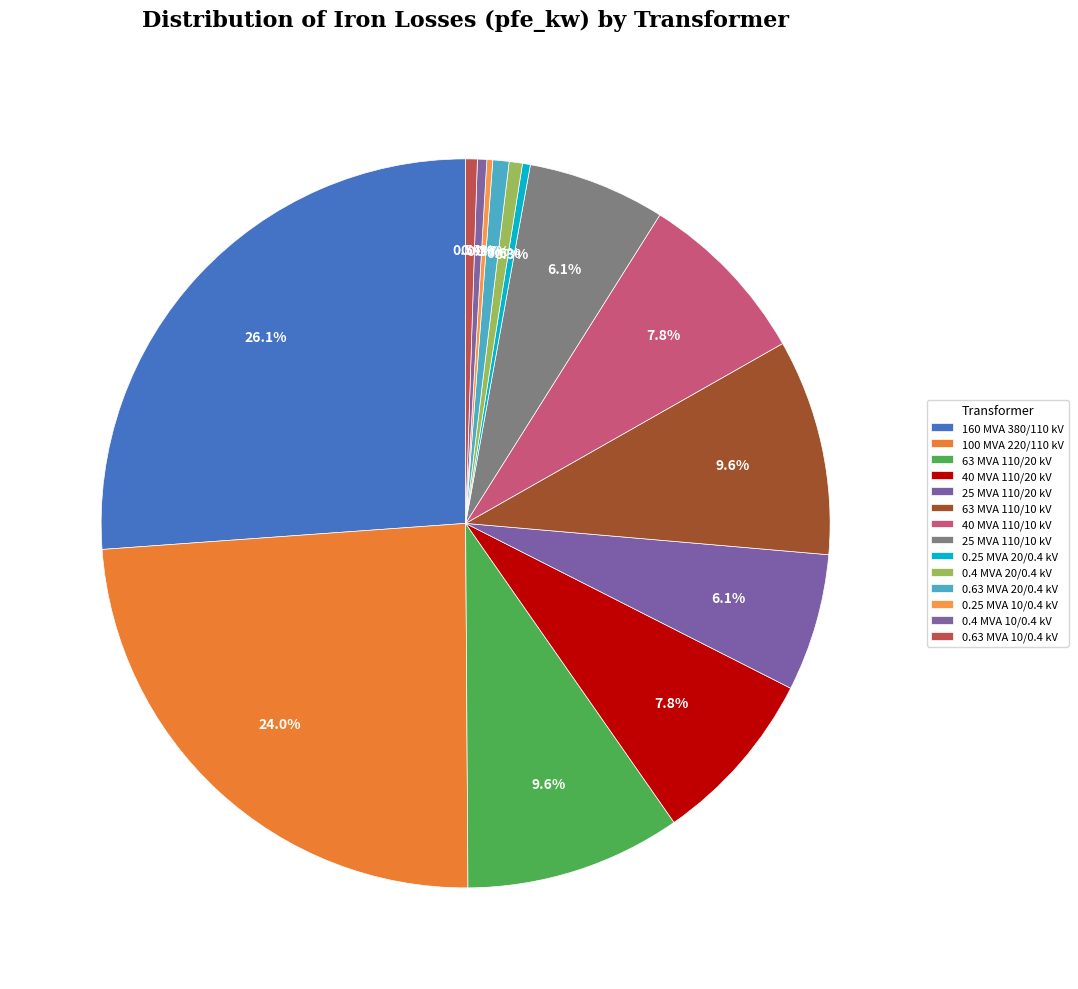

How many segments does this pie chart have?

14